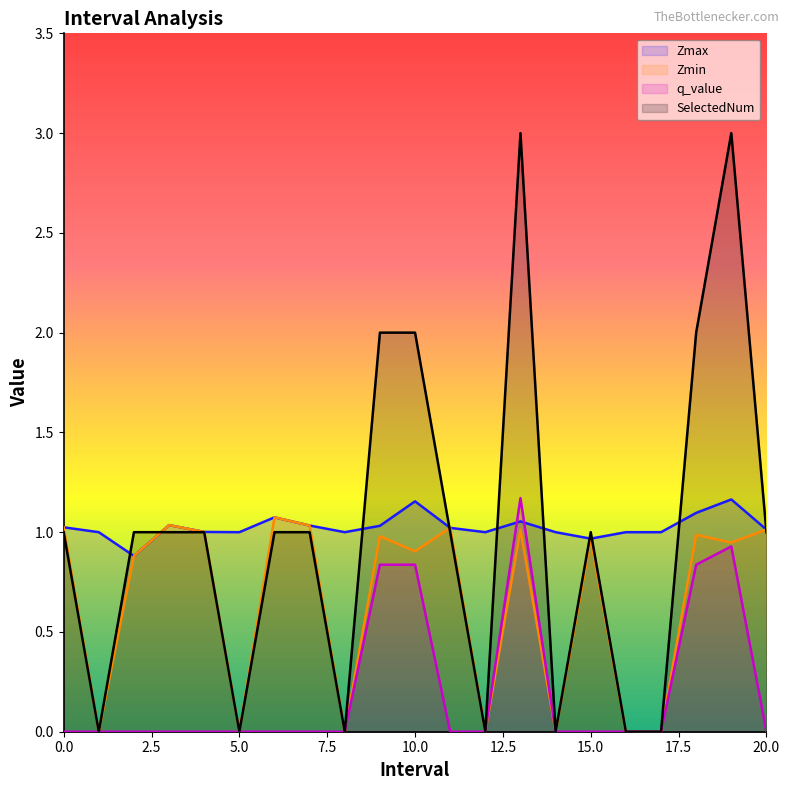

Reading left to right, extract all data points from this chart.

Zmax: 1.0	1.0	0.9	1.0	1.0	1.0	1.1	1.0	1.0	1.0	1.2	1.0	1.0	1.1	1.0	1.0	1.0	1.0	1.1	1.2	1.0
Zmin: 1.0	0.0	0.9	1.0	1.0	0.0	1.1	1.0	0.0	1.0	0.9	1.0	0.0	1.0	0.0	1.0	0.0	0.0	1.0	0.9	1.0
q_value: 0.0	0.0	0.0	0.0	0.0	0.0	0.0	0.0	0.0	0.8	0.8	0.0	0.0	1.2	0.0	0.0	0.0	0.0	0.8	0.9	0.0
SelectedNum: 1.0	0.0	1.0	1.0	1.0	0.0	1.0	1.0	0.0	2.0	2.0	1.0	0.0	3.0	0.0	1.0	0.0	0.0	2.0	3.0	1.0